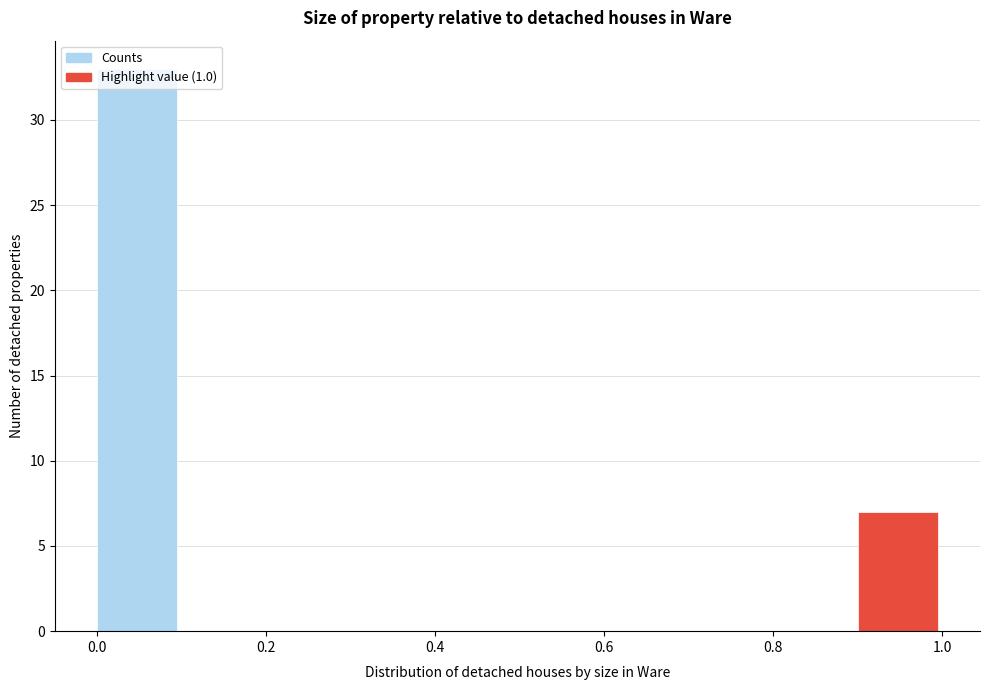

Which range on the x-axis has the tallest bar?

0.0 to 0.1